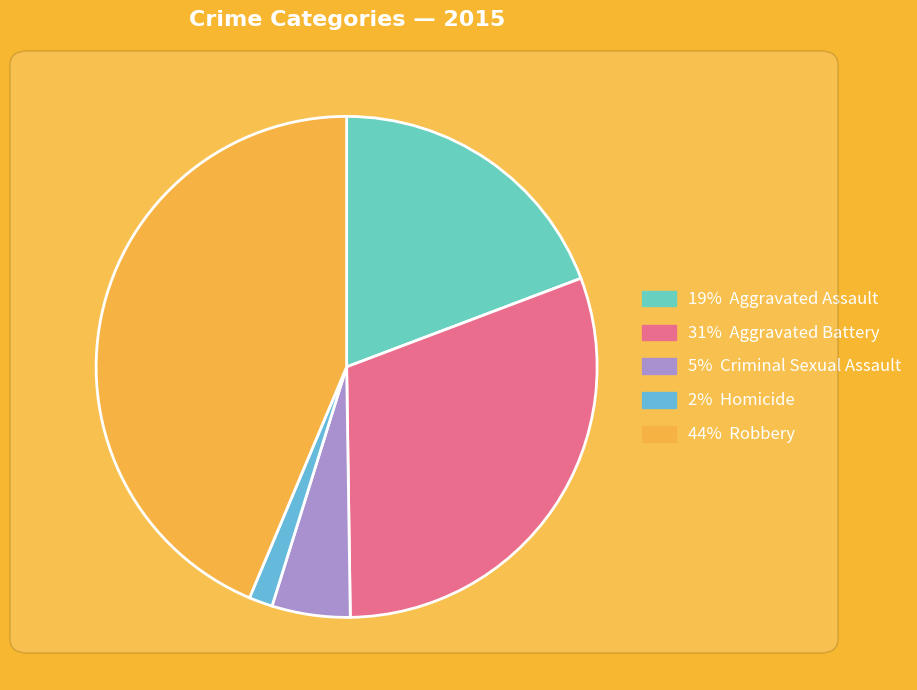

Is there a majority slice in this chart?

No